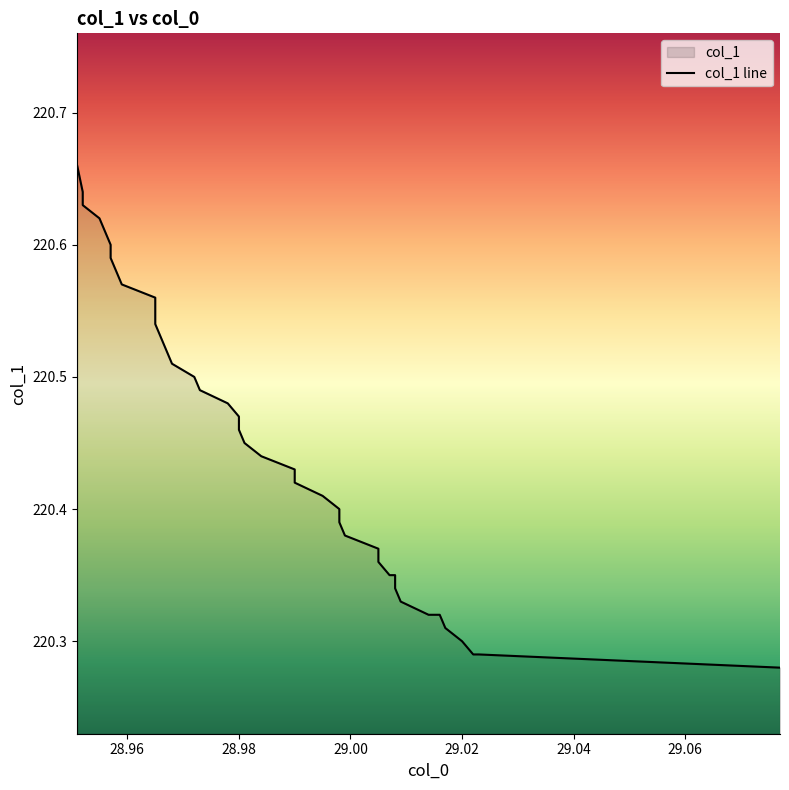

Does the chart display data point markers on the line(s)?

No